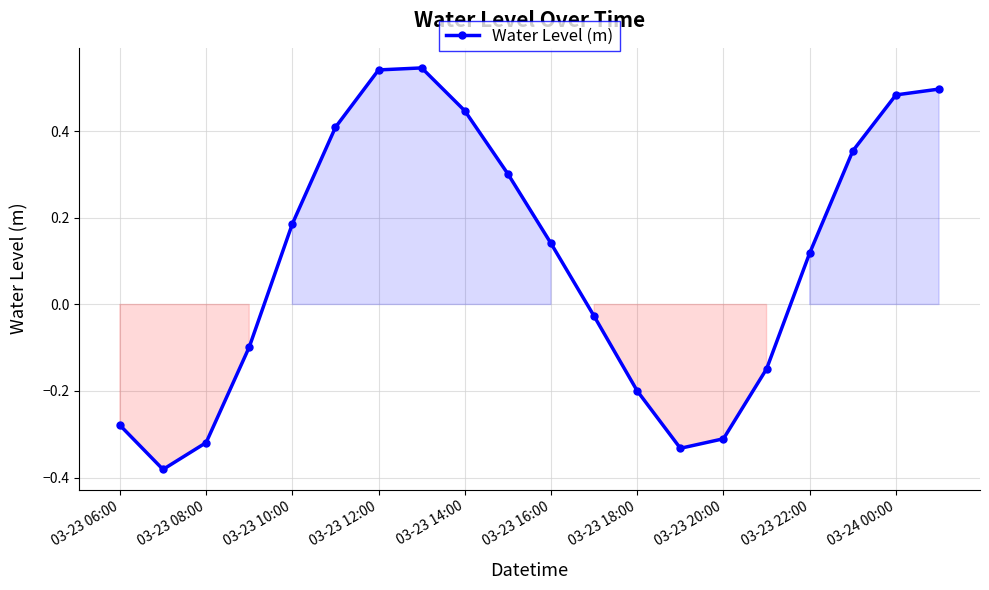

What is the sum of all values?

1.9